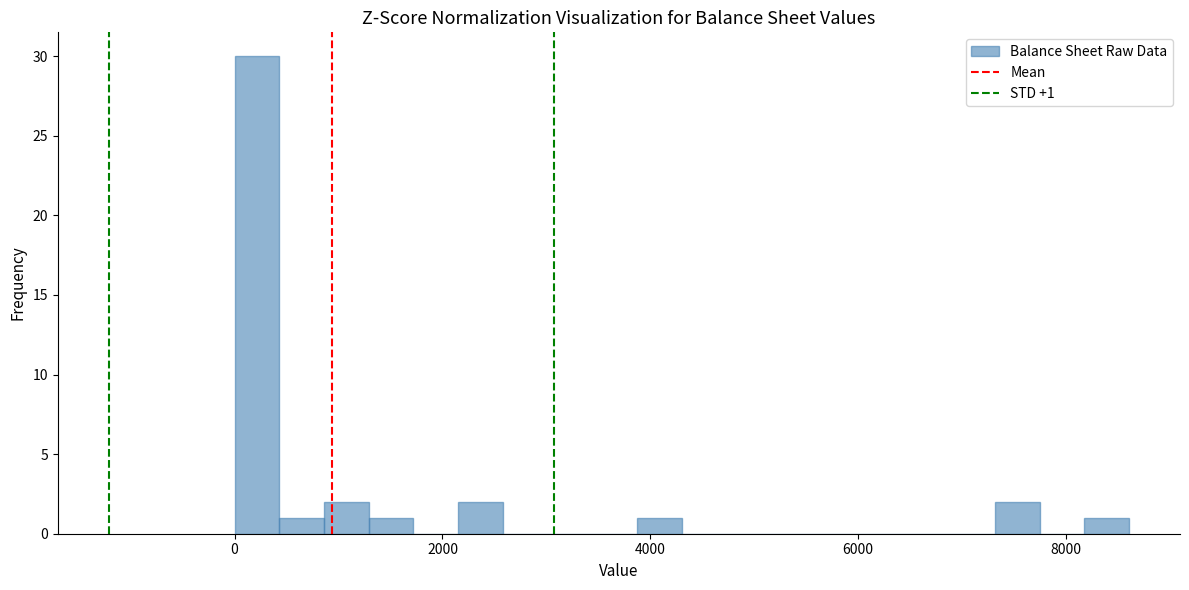

Around what value on the x-axis is the tallest bar? Give the approximate position of its centre, as read against the axis.

200